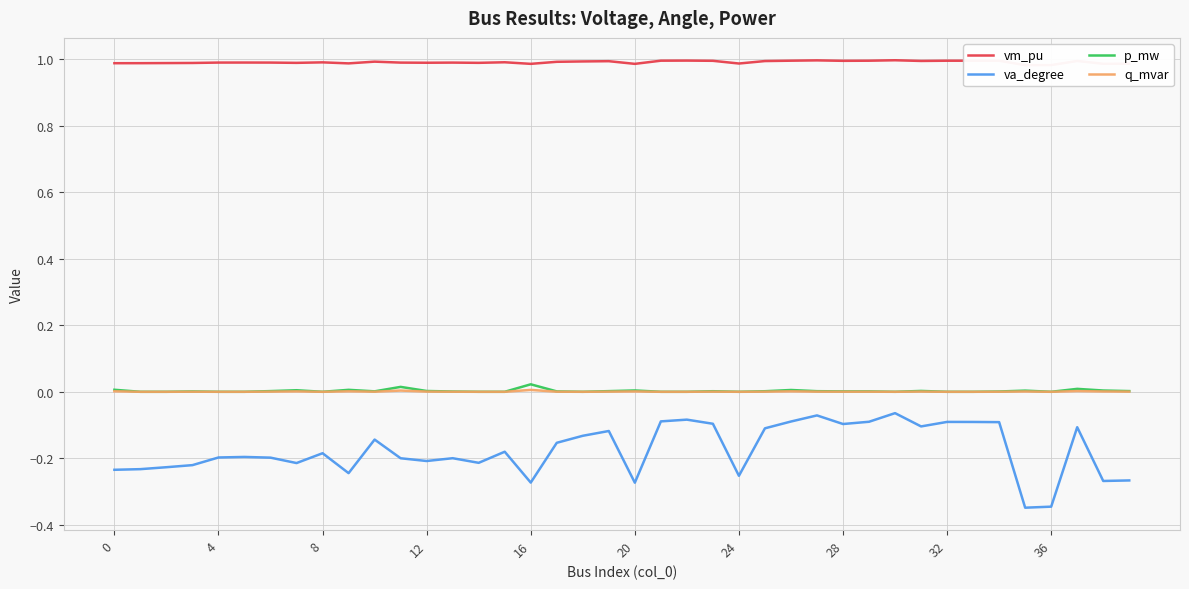

At which category does the chart reach its peak across all series?

30